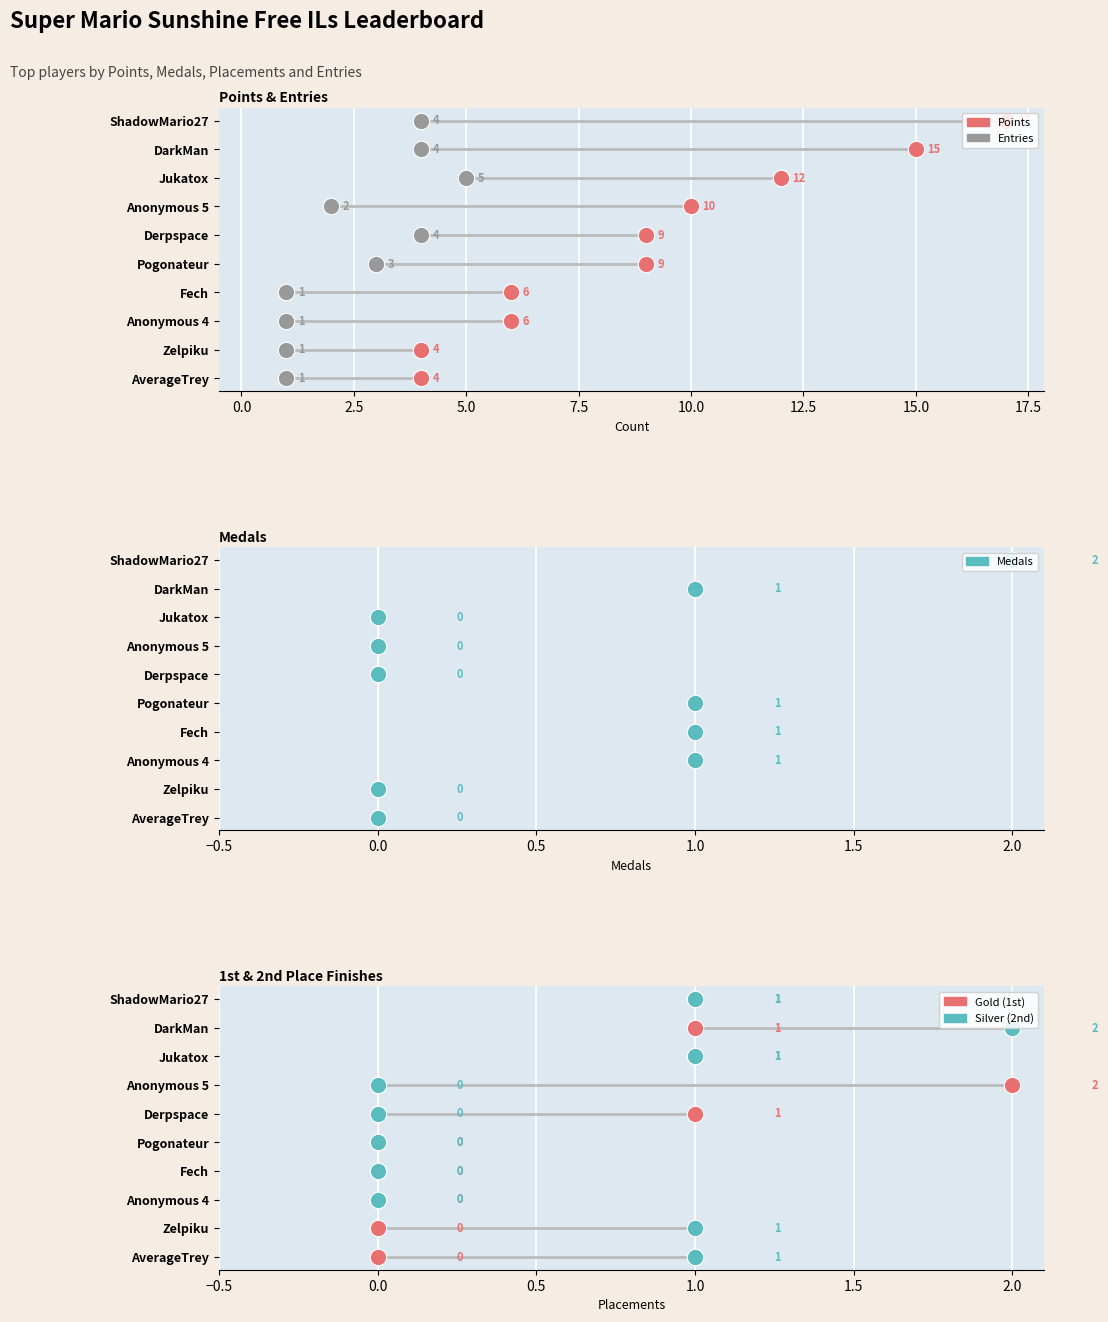

What is the total value across all series at Fech?

8